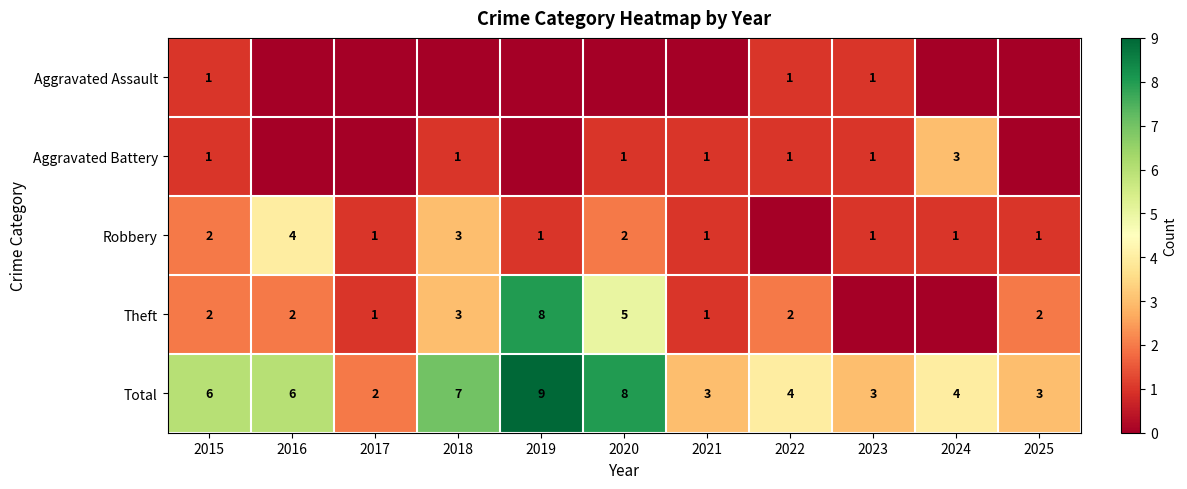

What is the difference between the maximum and minimum values in the Total series?

7